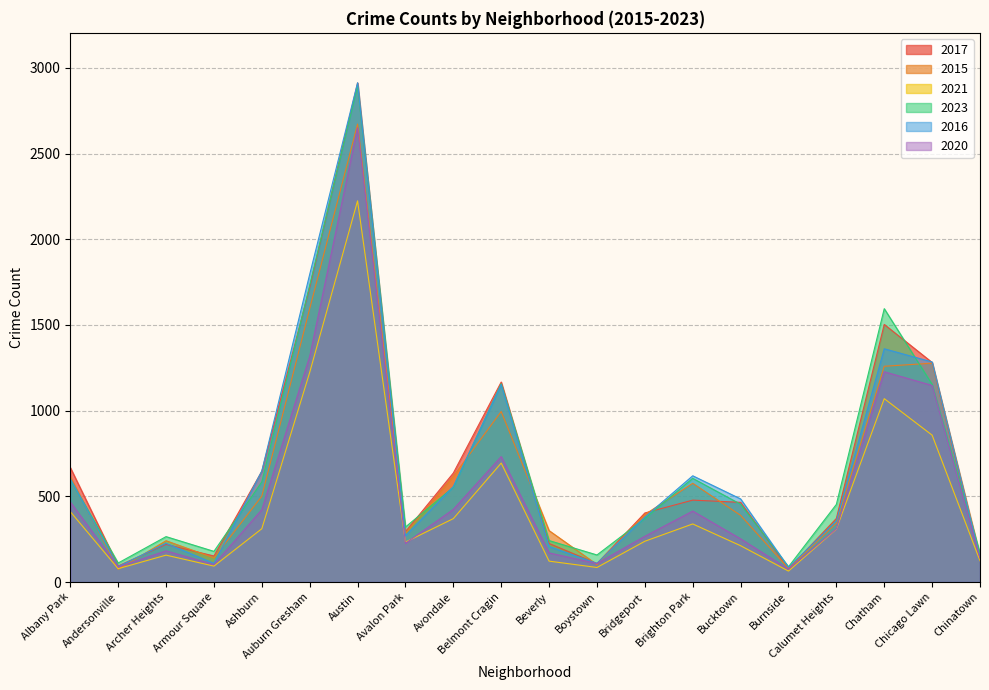

Is it true that 2016 equals 485 at Bucktown?

True